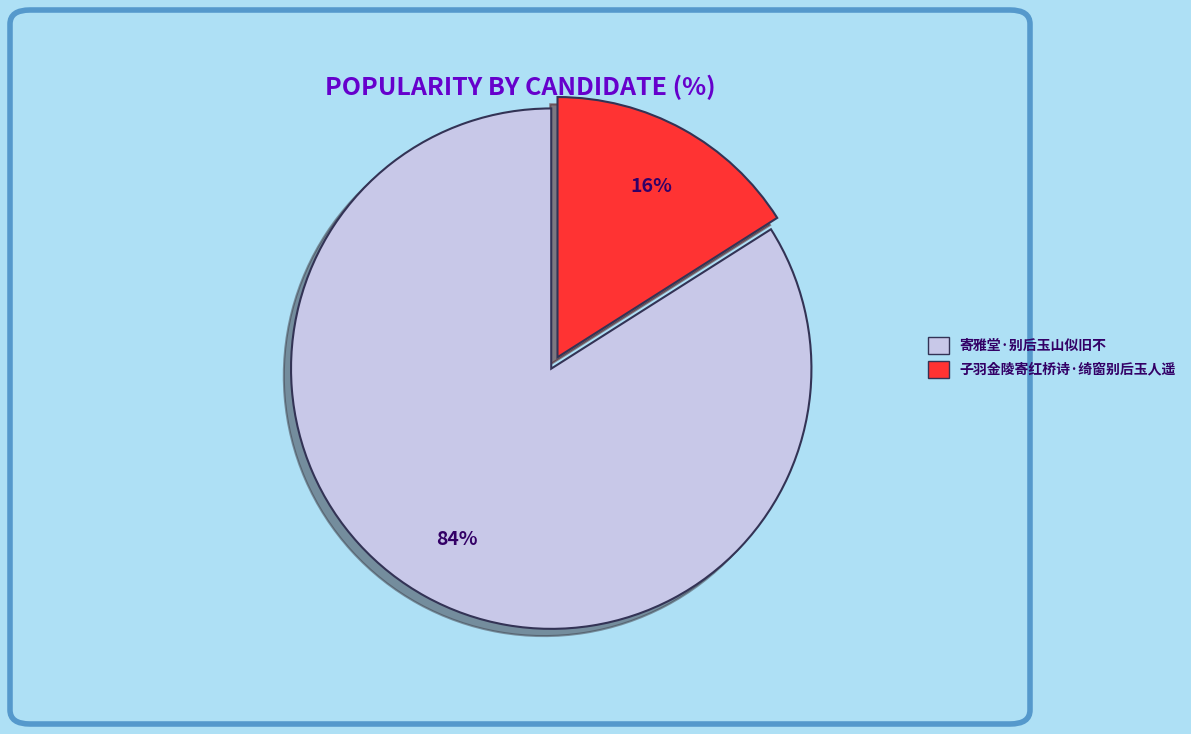

Is there any slice that represents more than half of the pie?

Yes